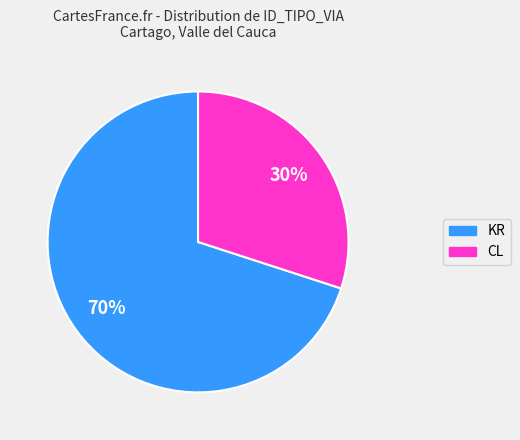

Which category has the biggest portion of the pie?

KR